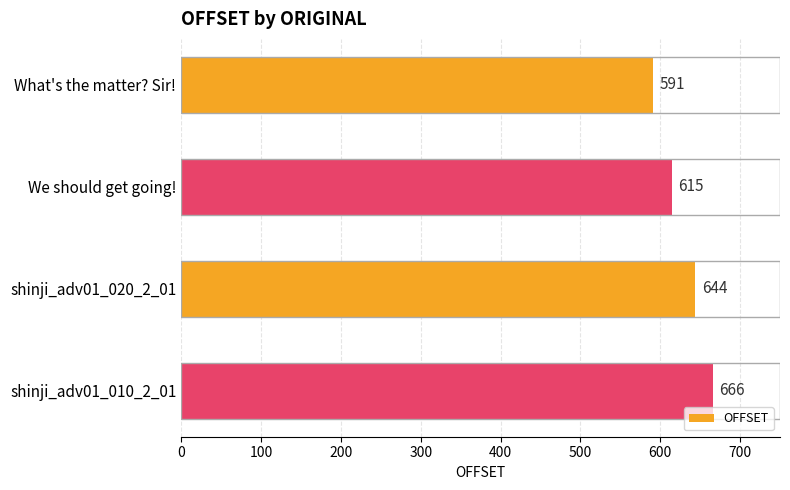

What position from the top is shinji_adv01_010_2_01?

4